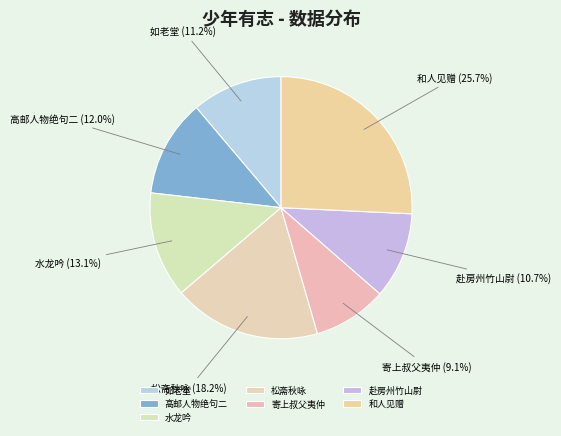

How many slices are in this pie chart?

7